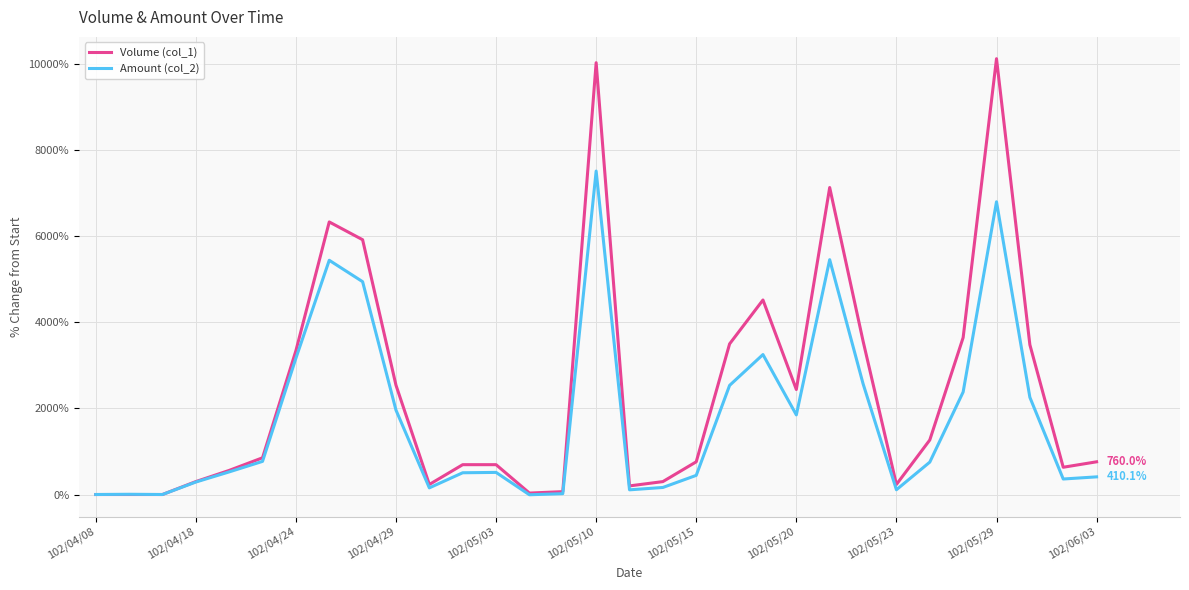

List the series in order of their peak value, highest first.

Volume (col_1), Amount (col_2)